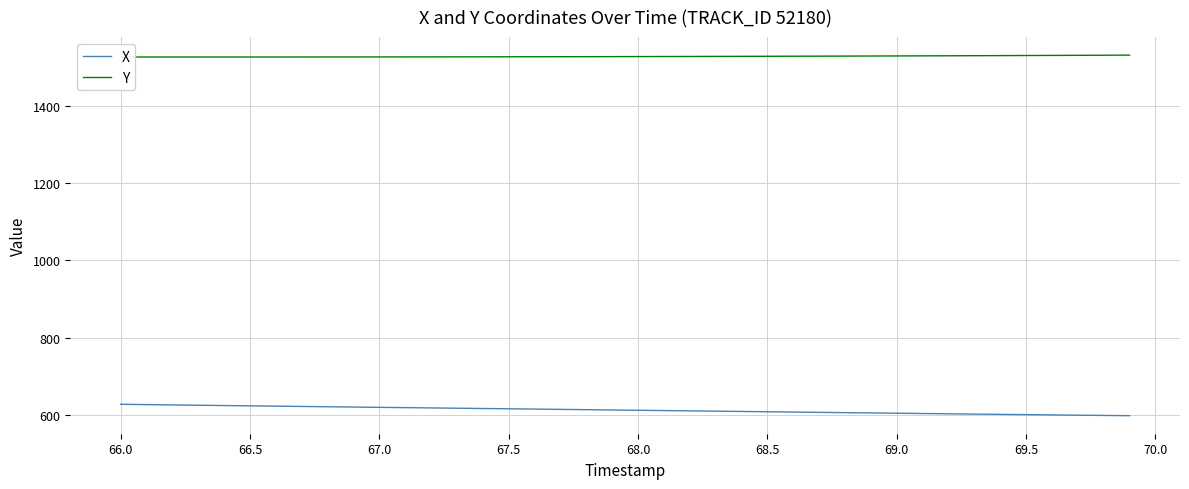

Which series has the largest total across all categories?

Y